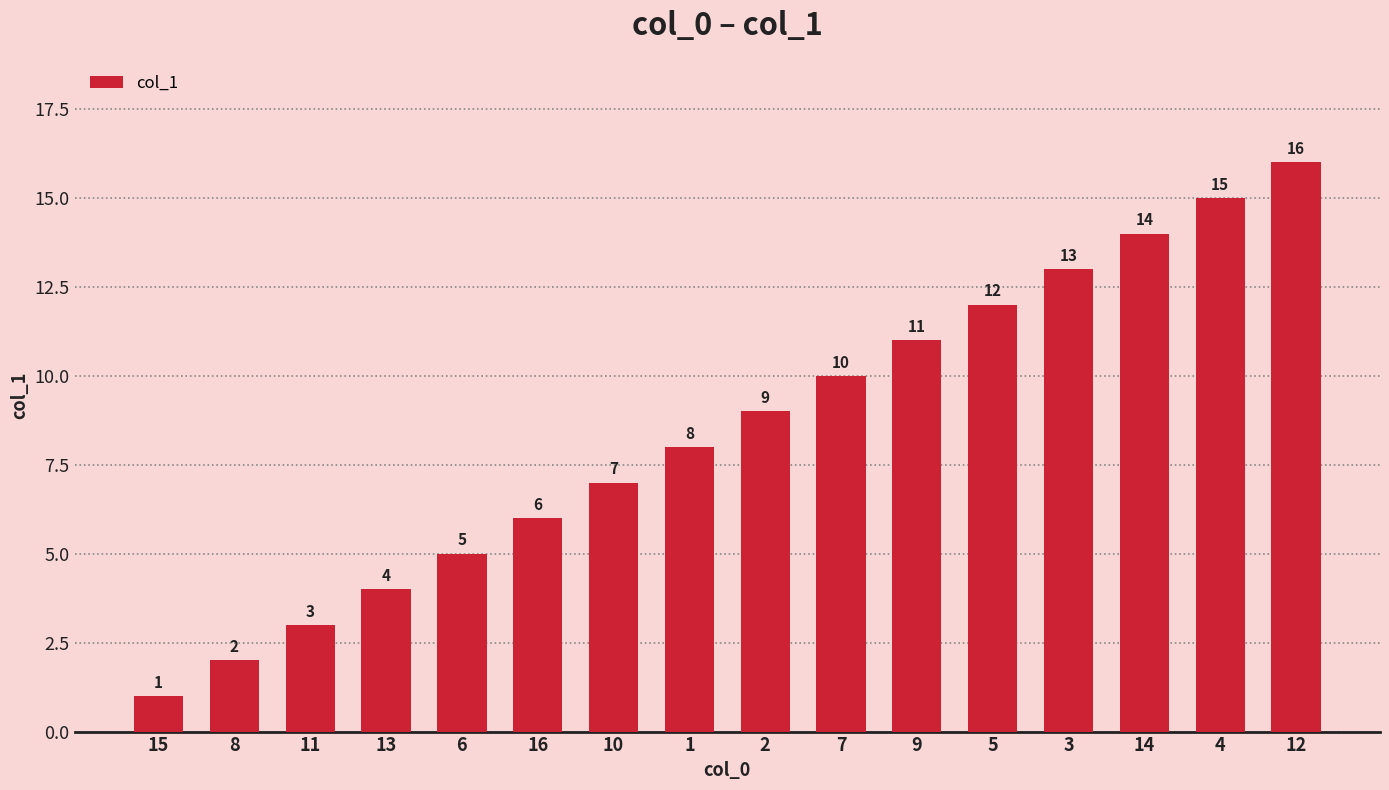

What is the label of the 13th bar from the right?

13